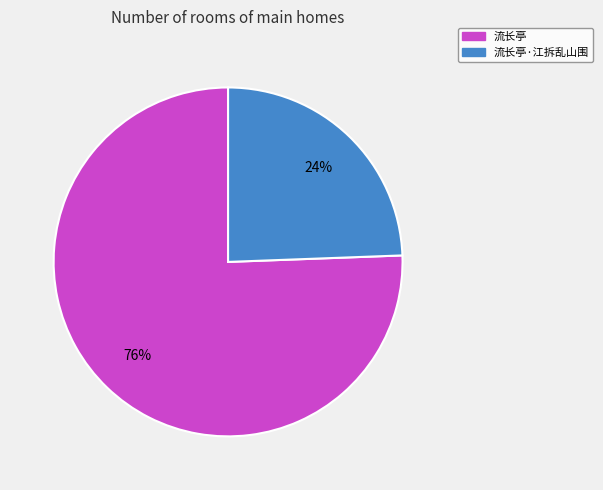

To the nearest percent, what is the average slice percentage?

50%